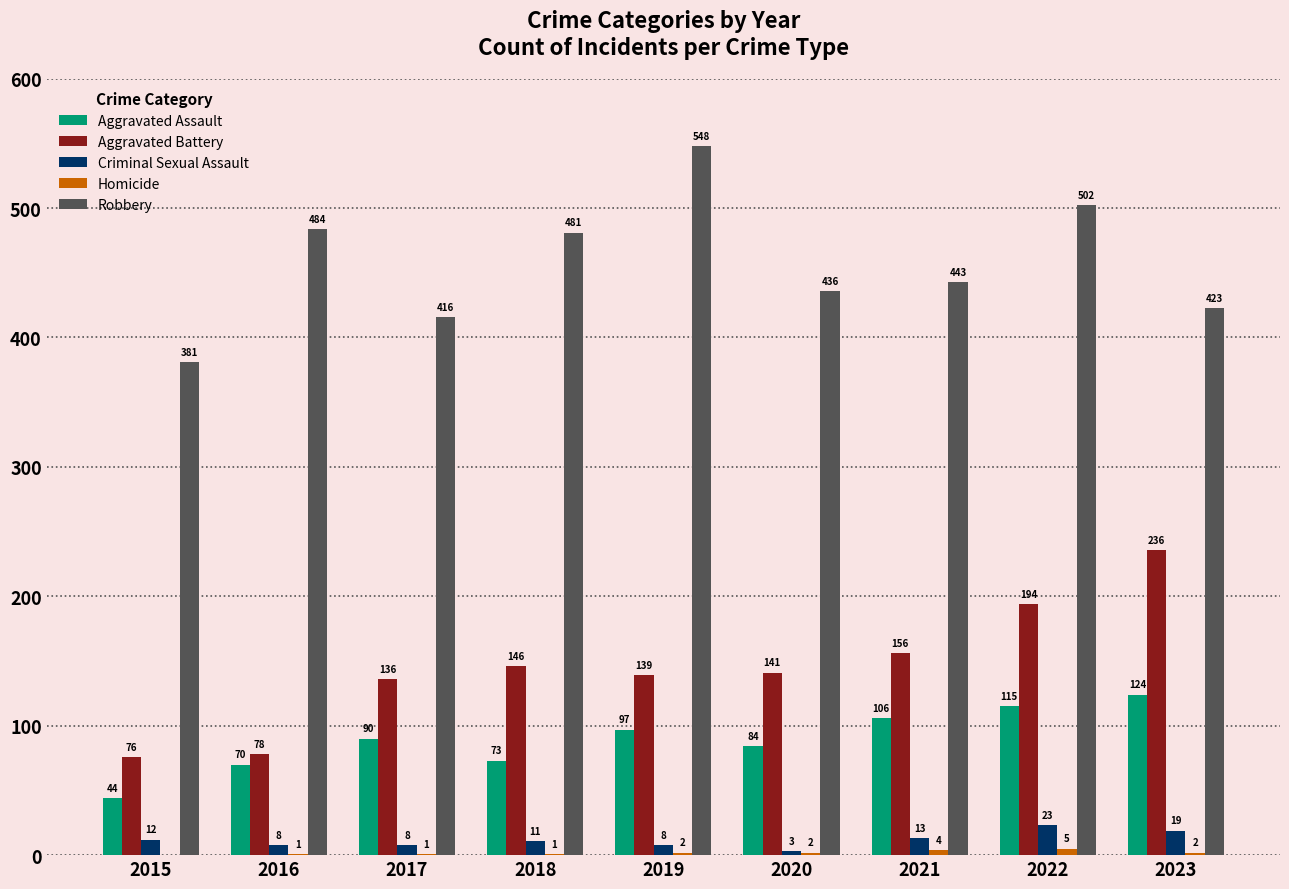

What is the sum of all Aggravated Assault values?

803